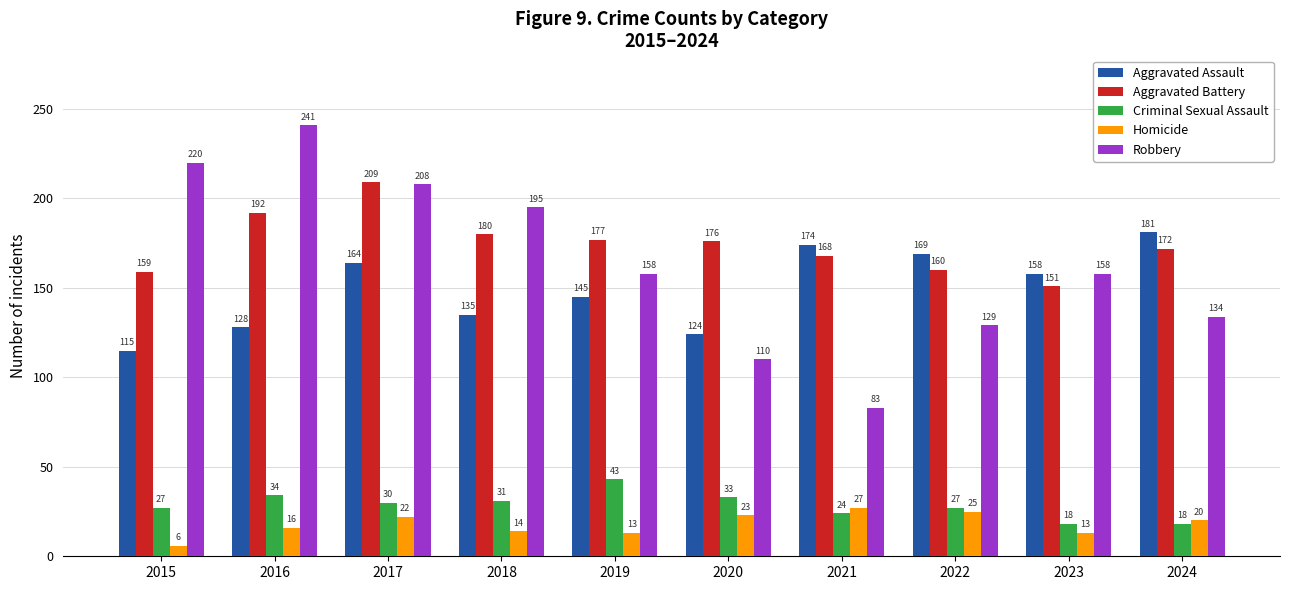

How many groups of bars are there?

10